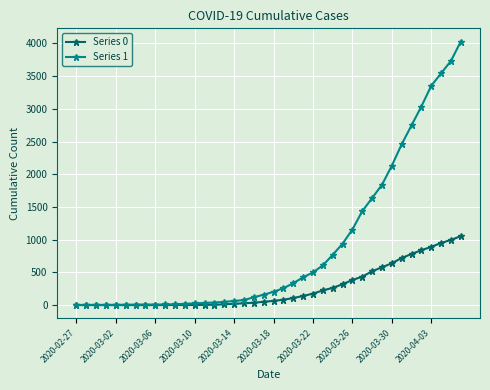

Which series has the widest spread of values?

Series 1